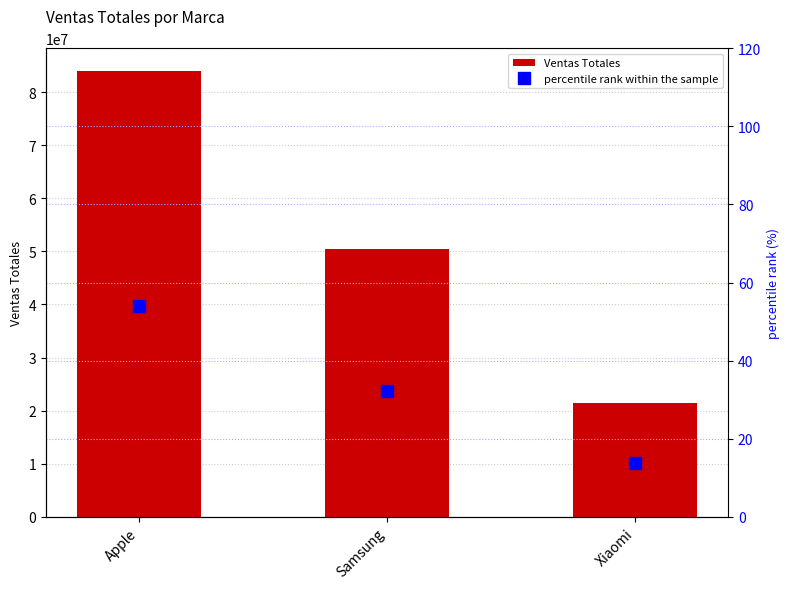

True or false: percentile rank within the sample has a value of 32.3 at Samsung.

True